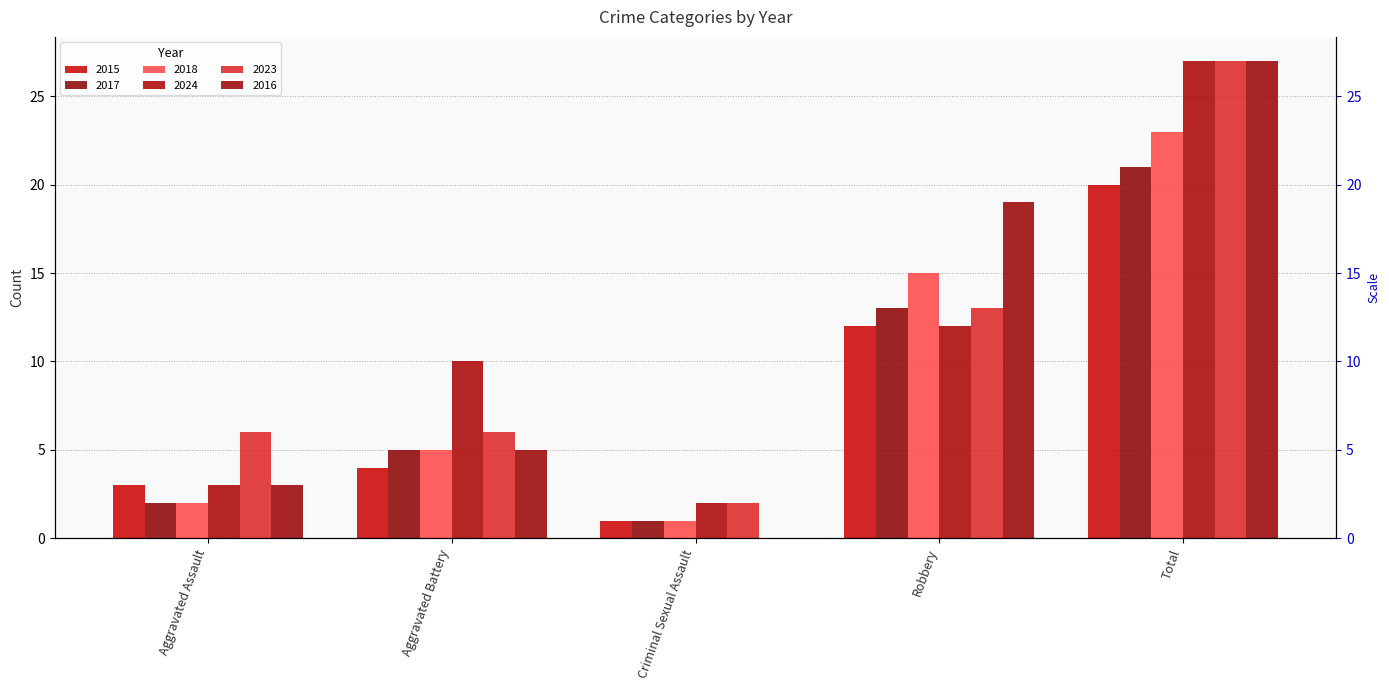

What is the value of the 2017 bar at the 1st from the left?

2